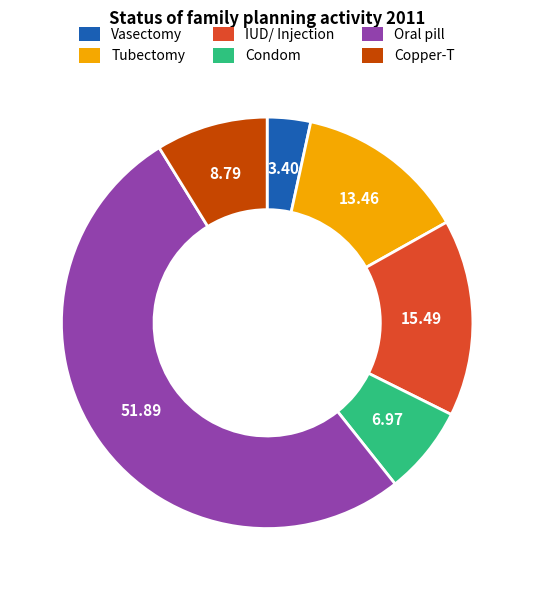

Is there any slice that represents more than half of the pie?

Yes